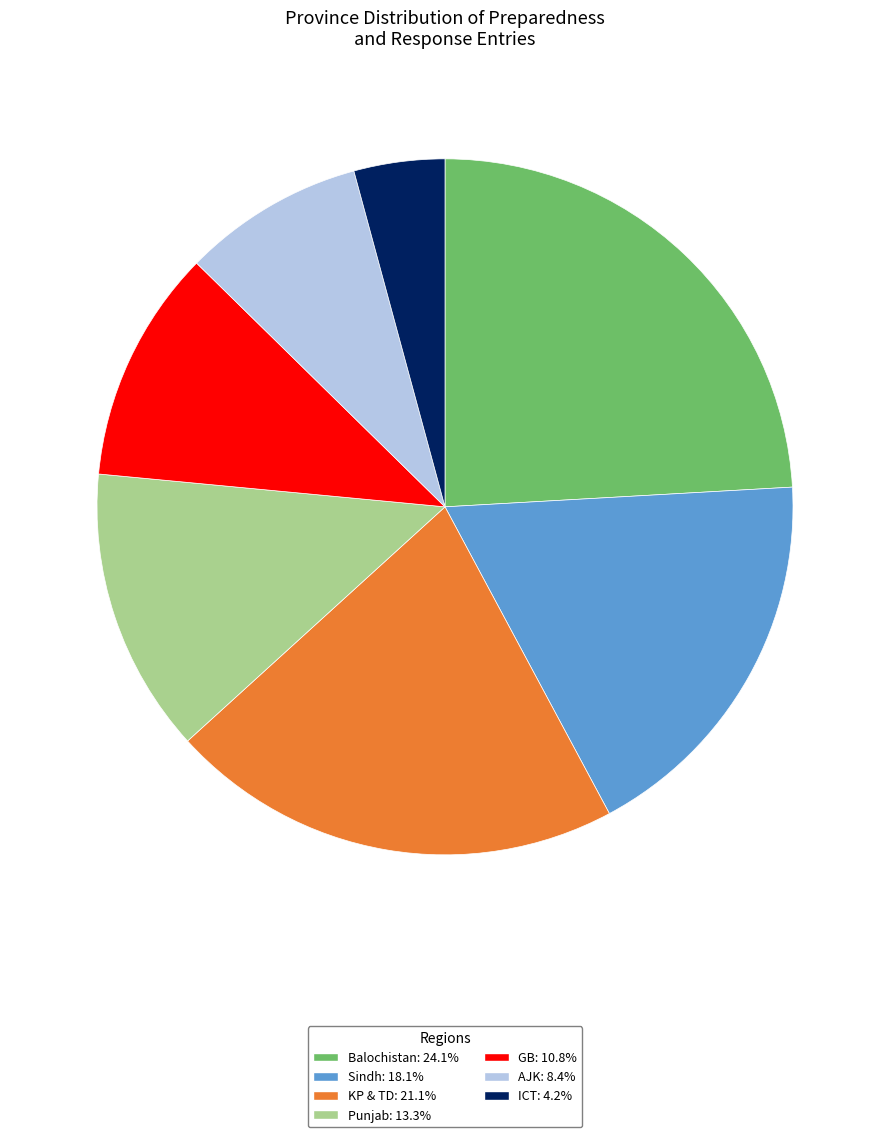

Between KP & TD and GB, which is larger?

KP & TD